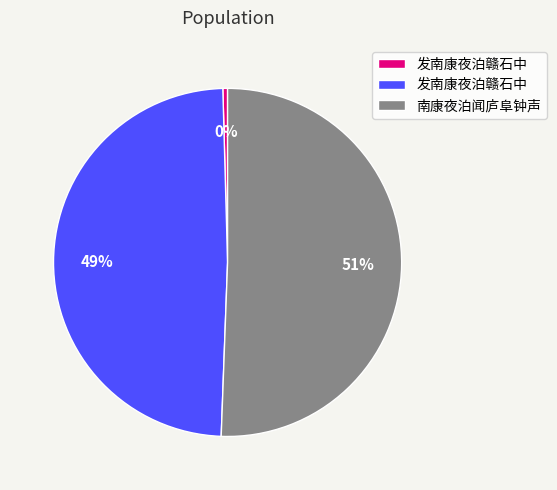

Is there any slice that represents more than half of the pie?

Yes